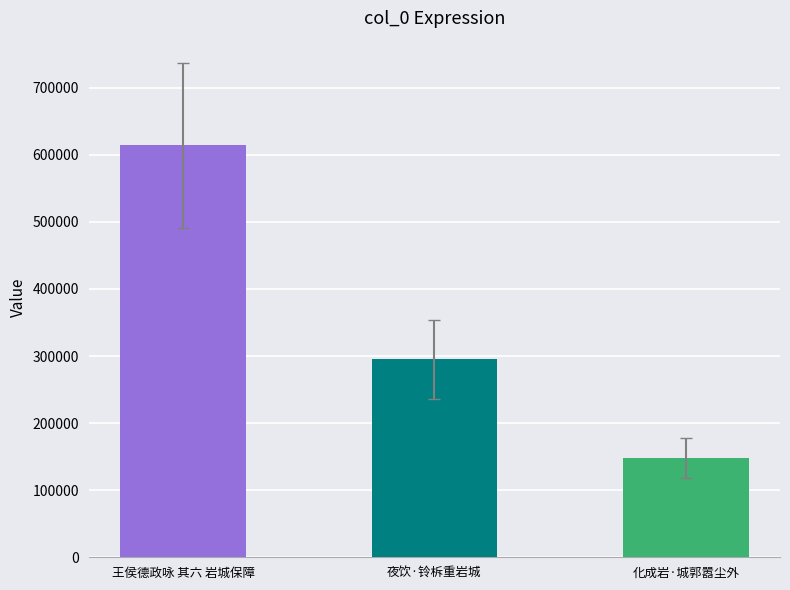

The value at 化成岩·城郭嚣尘外 is 41858. True or false?

False